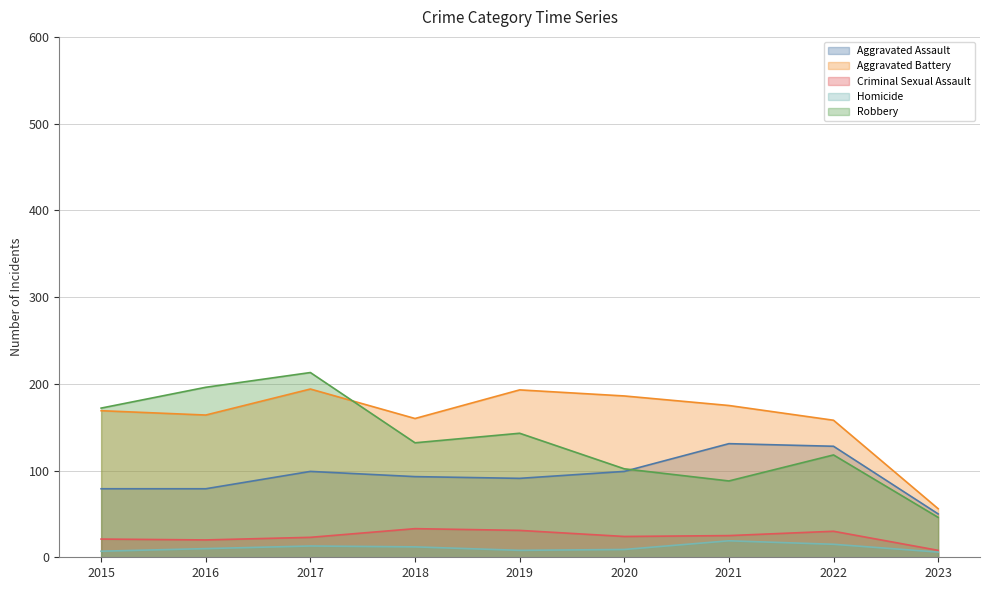

What are all the series names shown in the legend?

Aggravated Assault, Aggravated Battery, Criminal Sexual Assault, Homicide, Robbery